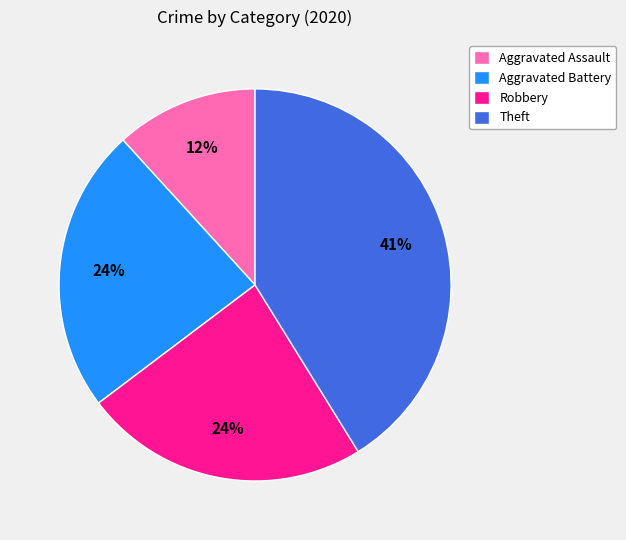

What percentage is the Aggravated Assault slice, to the nearest percent?

12%